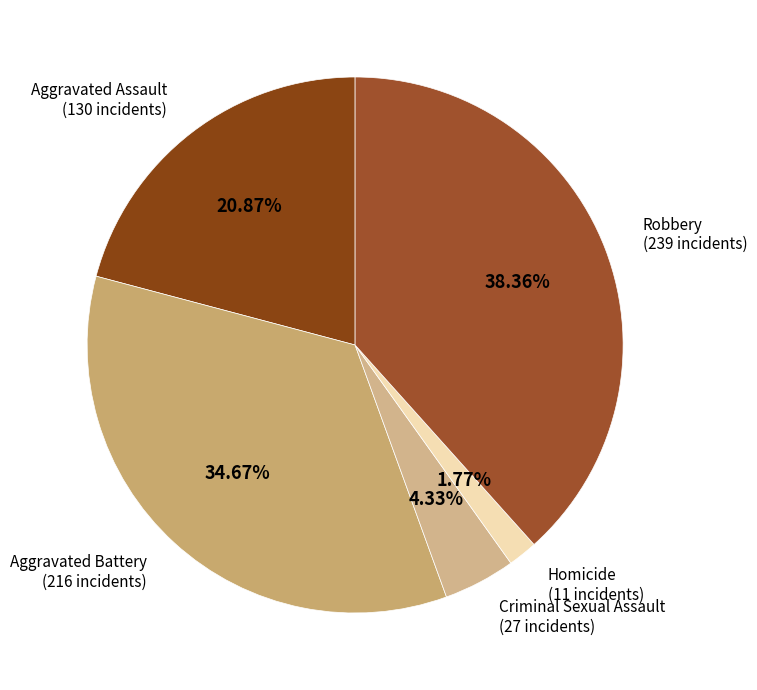

The Aggravated Battery slice represents 35% of the pie. True or false?

True